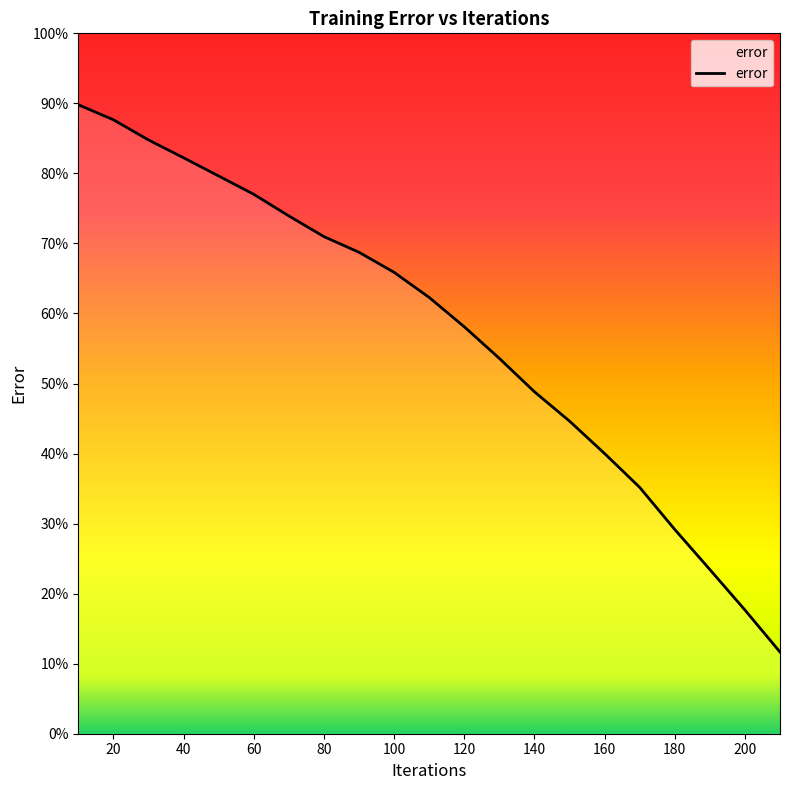

What is the difference between the maximum and minimum values?

78.1